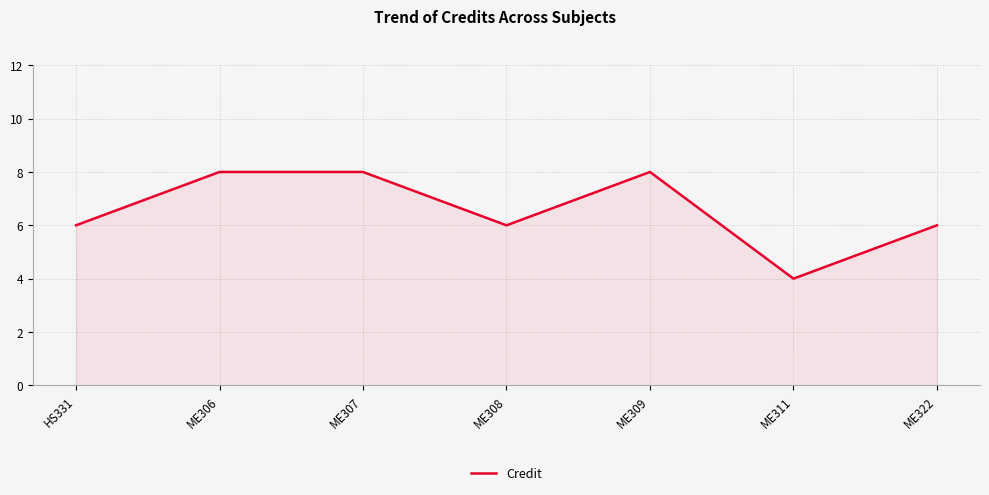

How many categories are shown in the chart?

7